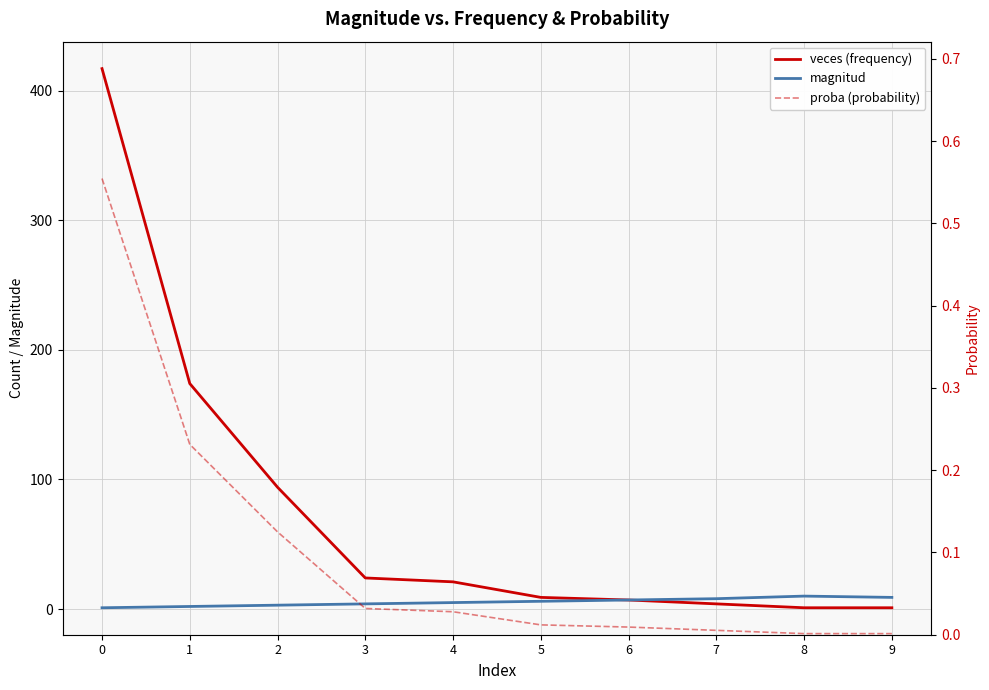

How many lines are shown in the chart?

3